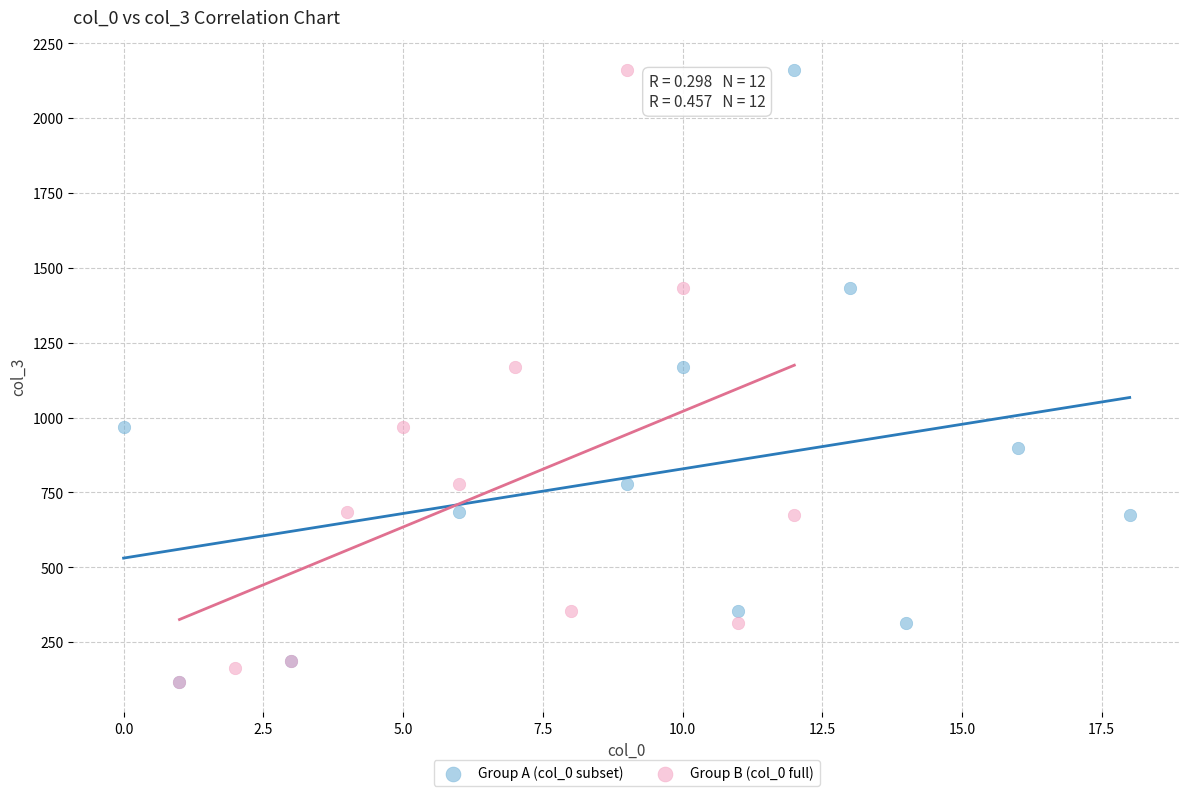

What are all the series names shown in the legend?

Group A (col_0 subset), Group B (col_0 full)